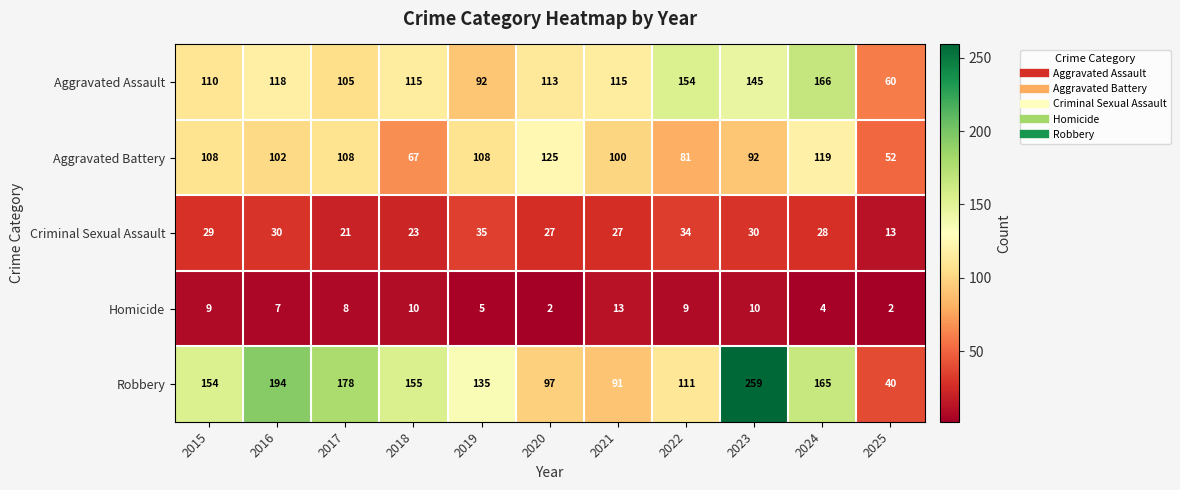

The Criminal Sexual Assault series shows 29 at 2015. True or false?

True